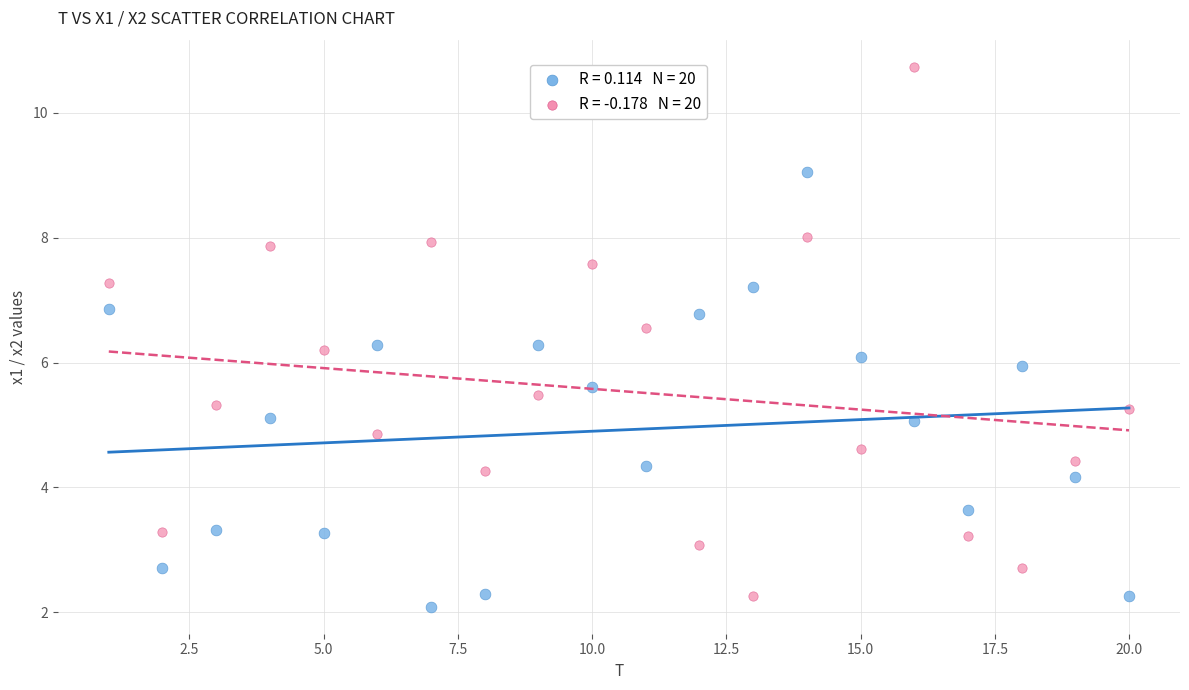

Across all data points, what is the range of Y values (max minus min)?

8.7